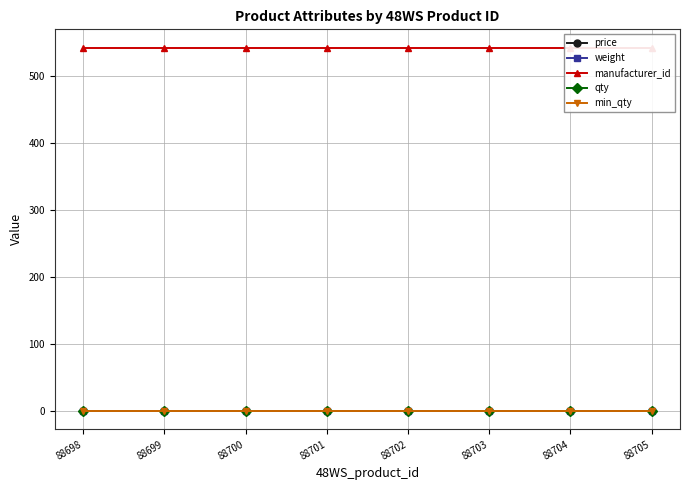

List the series in order of their peak value, lowest first.

price, weight, min_qty, qty, manufacturer_id